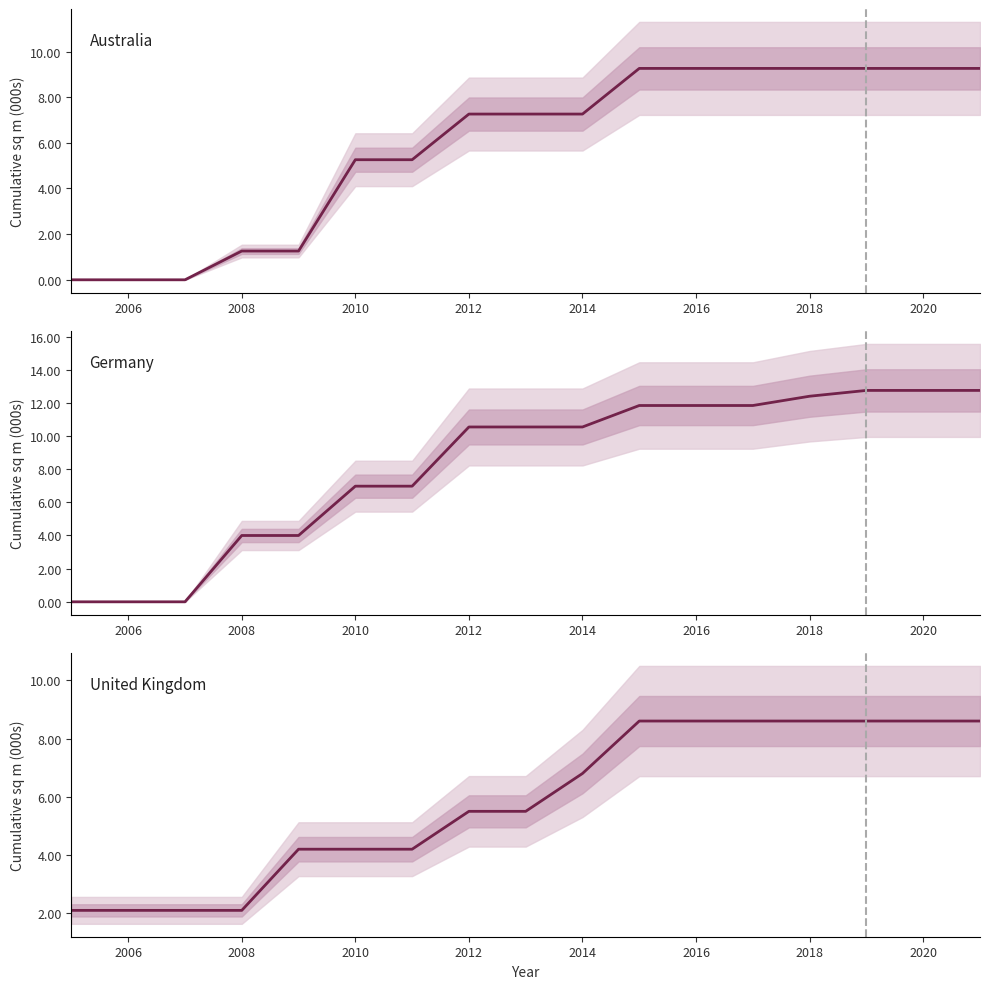

True or false: United Kingdom has more than 0 points higher than both neighbors.

False